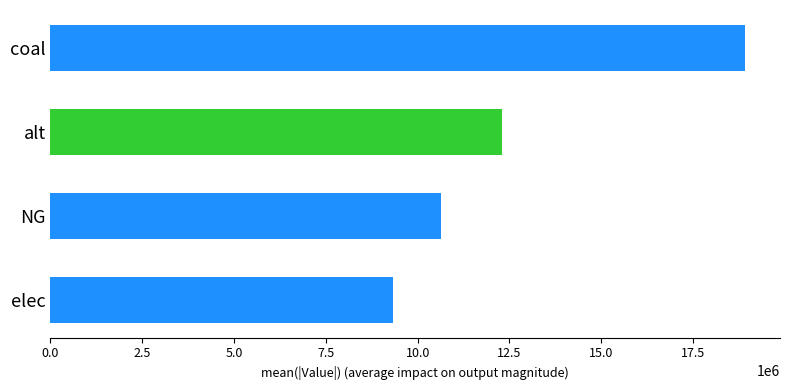

The value at alt is 18622370.2. True or false?

False